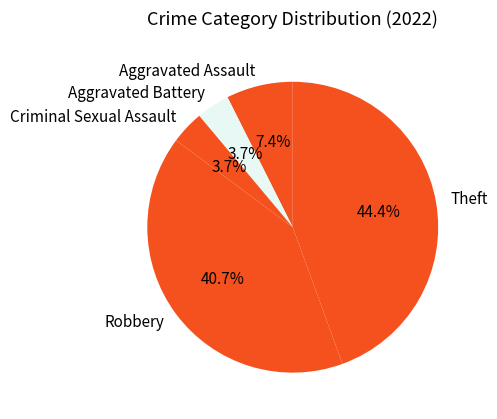

How many segments does this pie chart have?

5